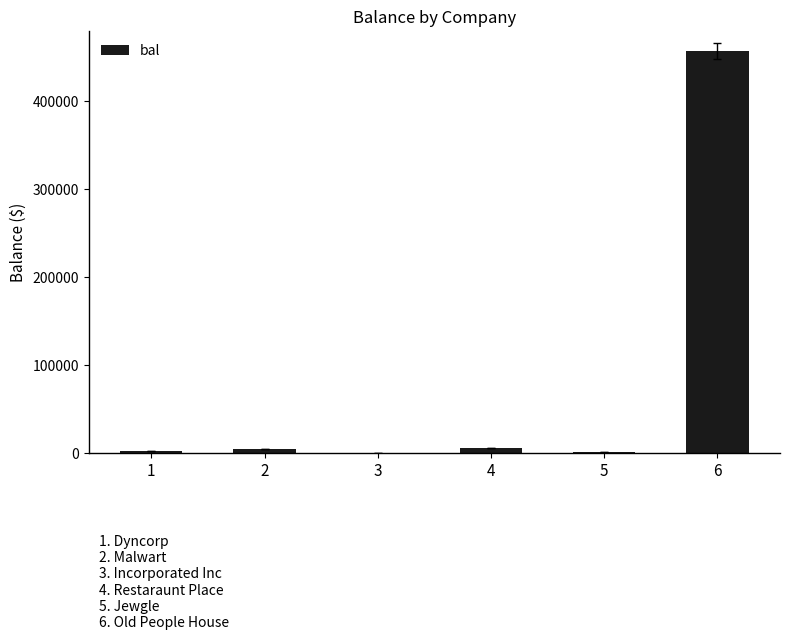

Are the bars grouped side by side (vs. stacked)?

No